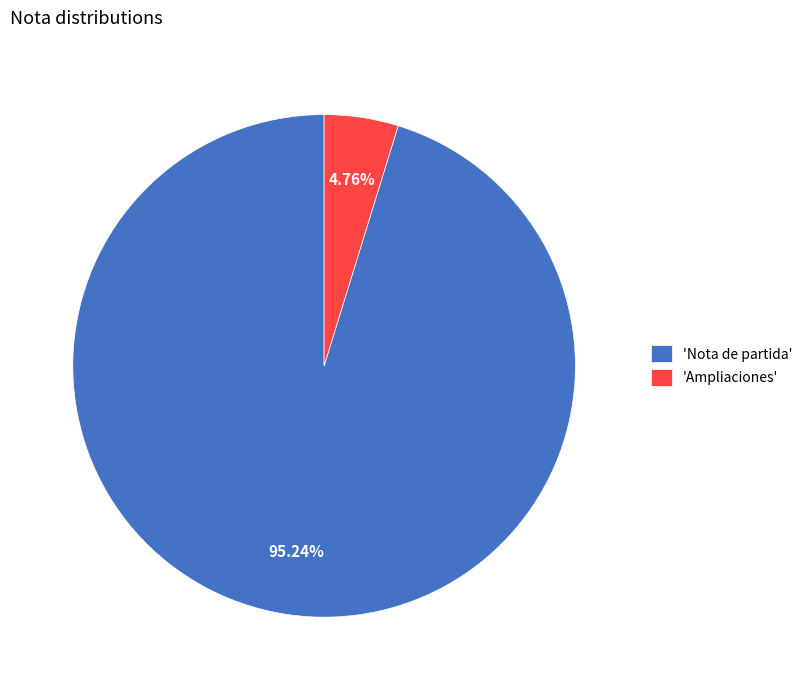

Which slice is the smallest?

'Ampliaciones'